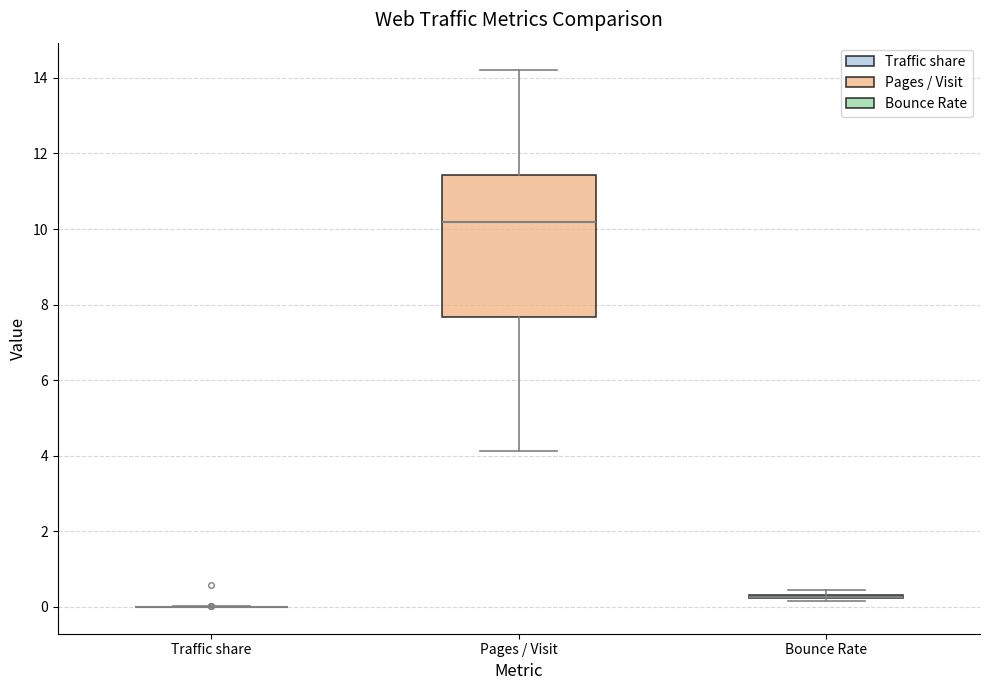

Which box is the tallest, from its lower edge to its upper edge?

Pages / Visit